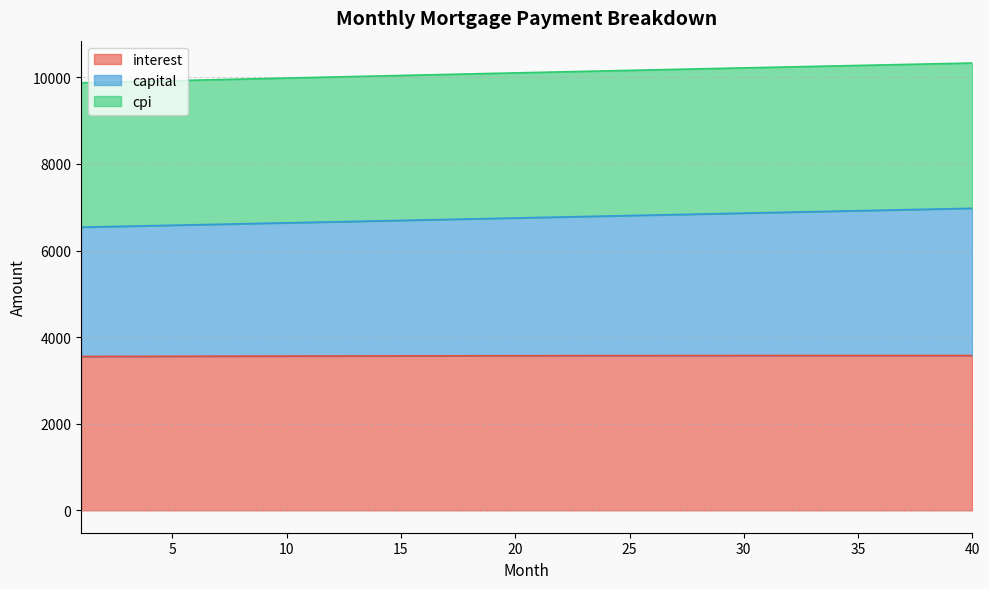

How many lines are shown in the chart?

3